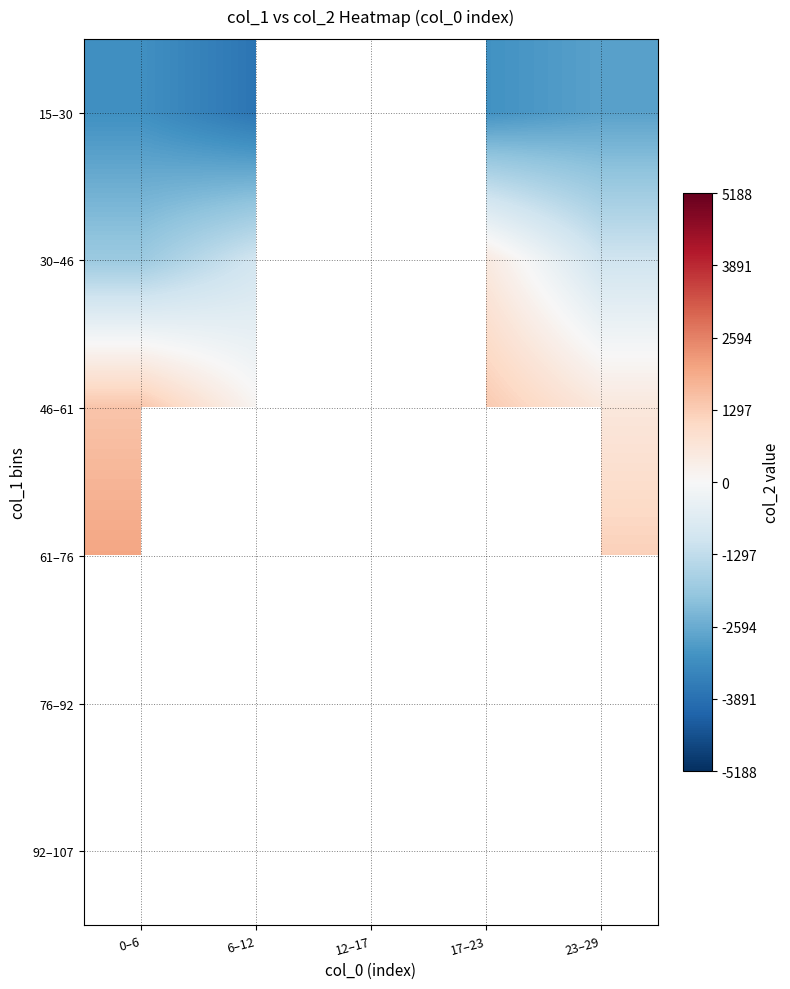

Is it true that 15–30 equals -5271.1 at 17–23?

False